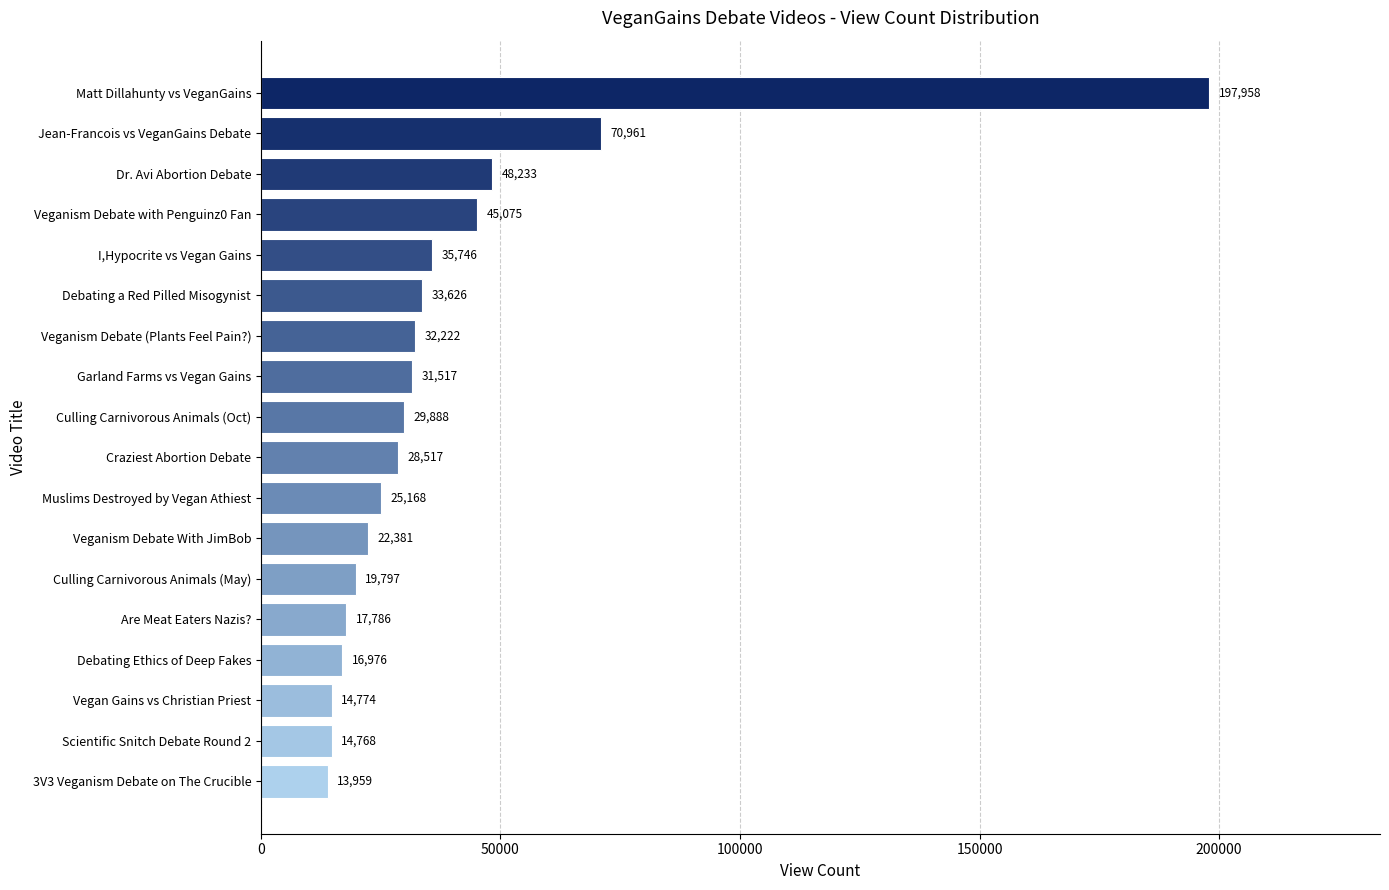

Reading bottom to top, transcribe all the data shown in this chart.

13959	14768	14774	16976	17786	19797	22381	25168	28517	29888	31517	32222	33626	35746	45075	48233	70961	197958